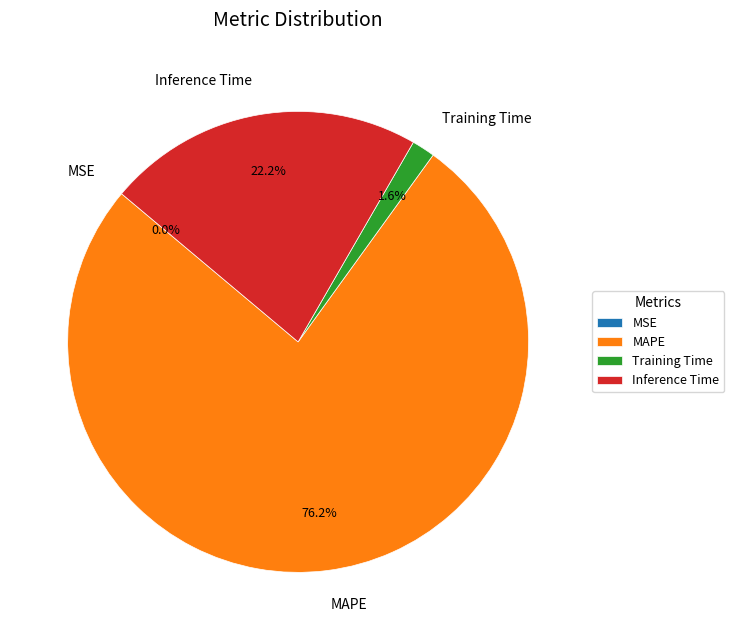

Between Training Time and MAPE, which is larger?

MAPE